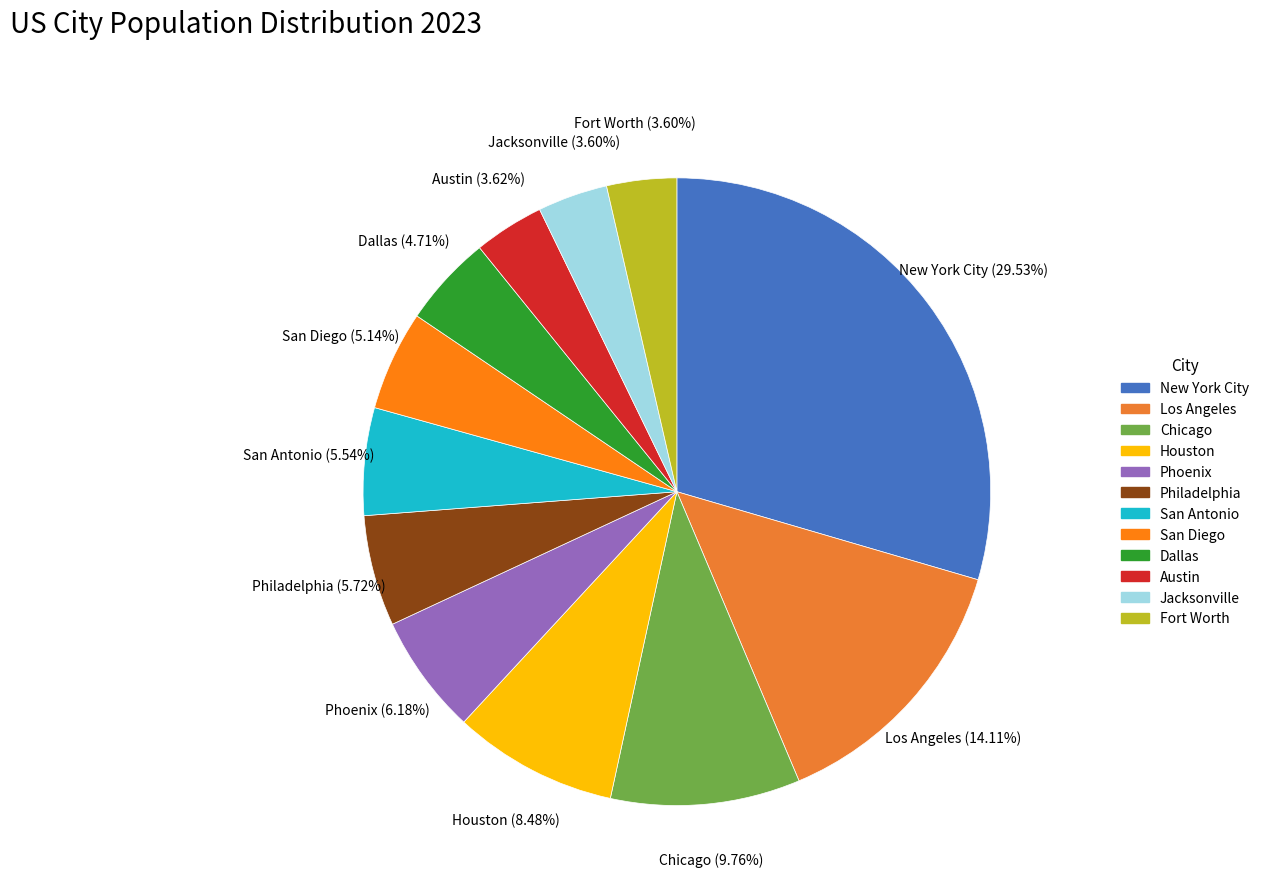

What percentage is the Jacksonville slice, to the nearest percent?

4%